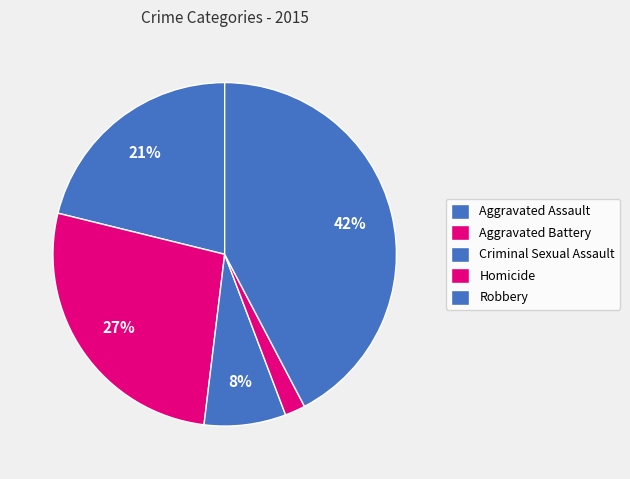

What portion of the pie excludes Aggravated Battery?

73.1%